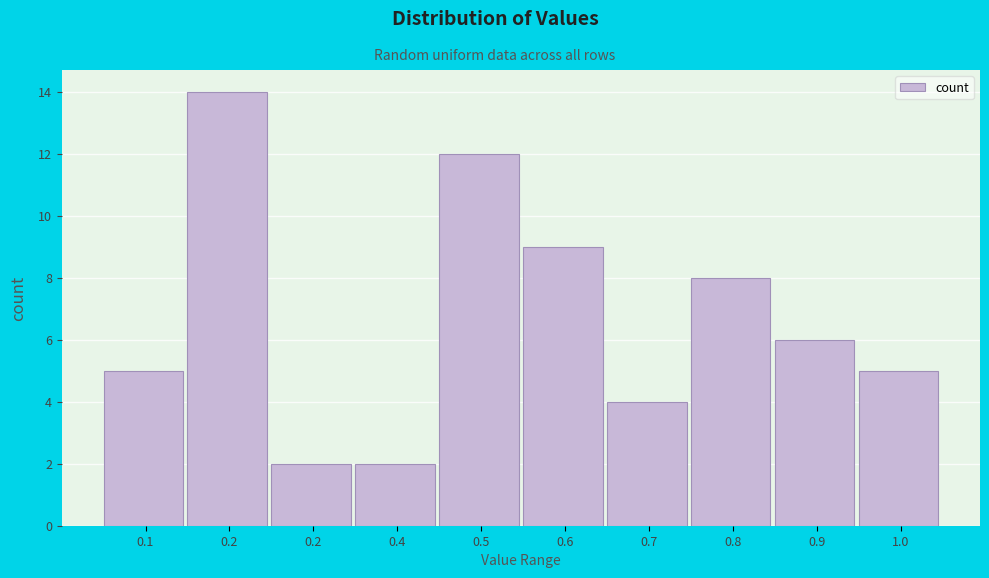

How many data points are less than 6?

5